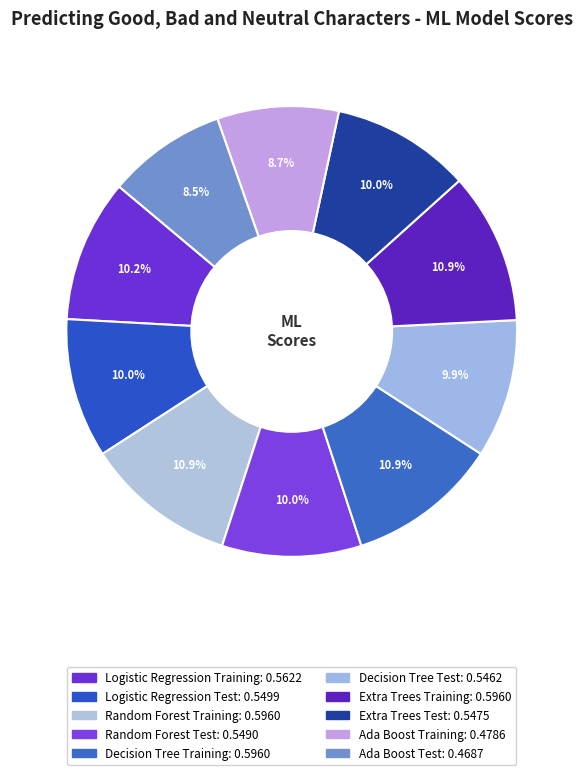

To the nearest percent, what portion does Extra Trees Test represent?

10%